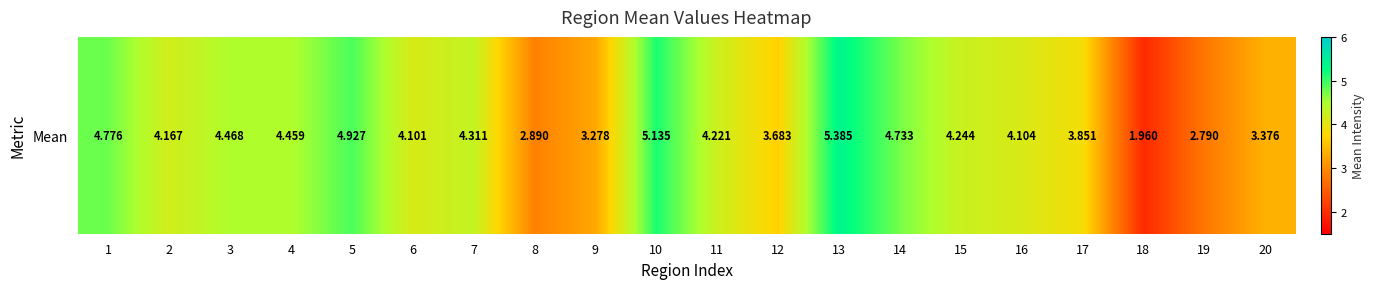

What is the sum of the values at 5 and 7?

9.2